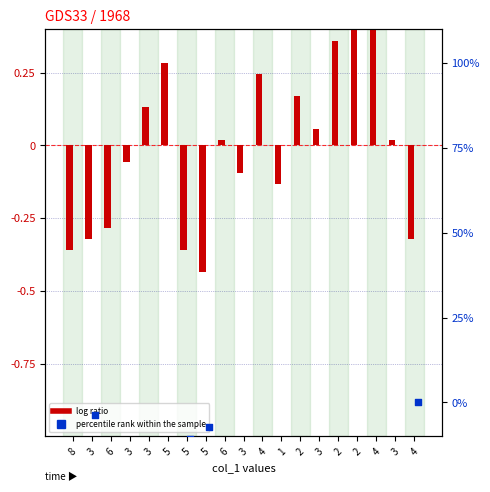

Which series has the largest total across all categories?

log ratio (col_0)